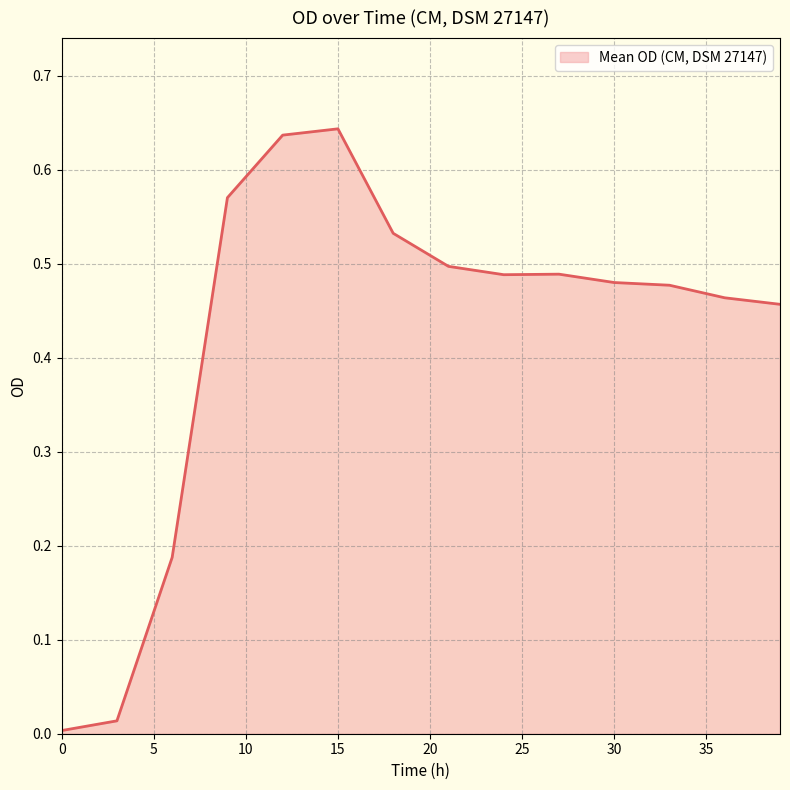

Reading left to right, extract all data points from this chart.

0.0	0.0	0.2	0.6	0.6	0.6	0.5	0.5	0.5	0.5	0.5	0.5	0.5	0.5